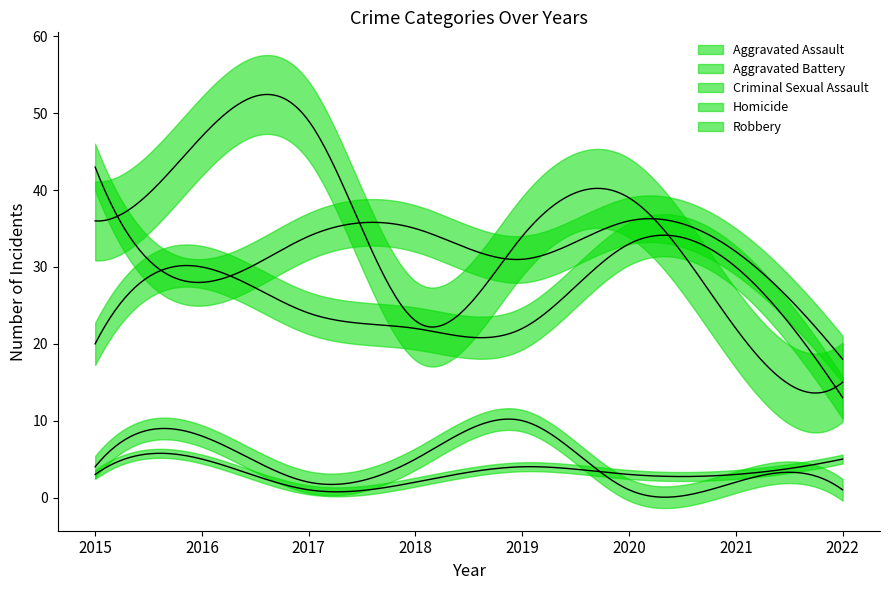

Where is the first local minimum for Criminal Sexual Assault?

2017